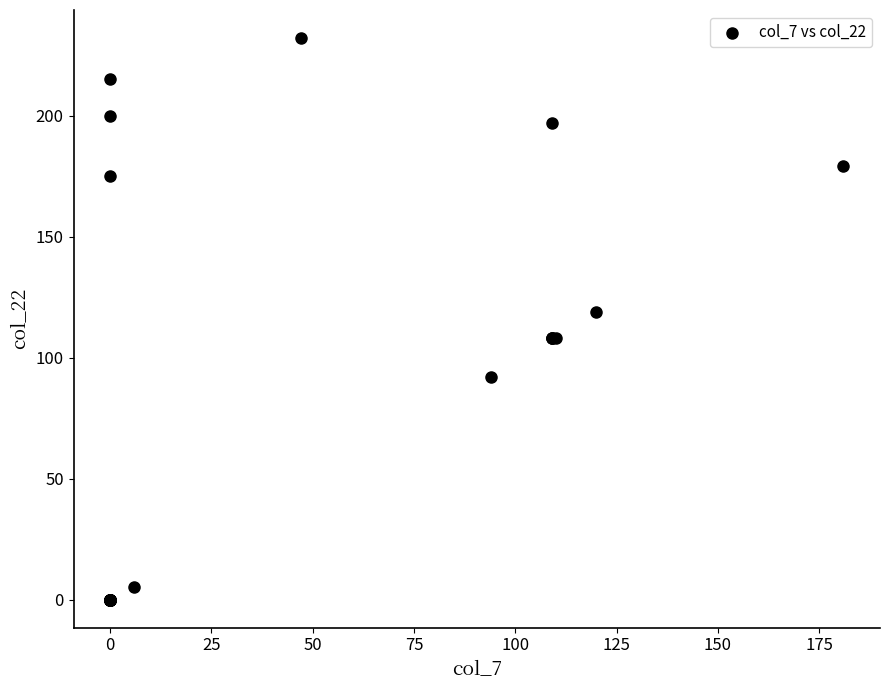

What Y value in the scatter plot is closest to 116?

119